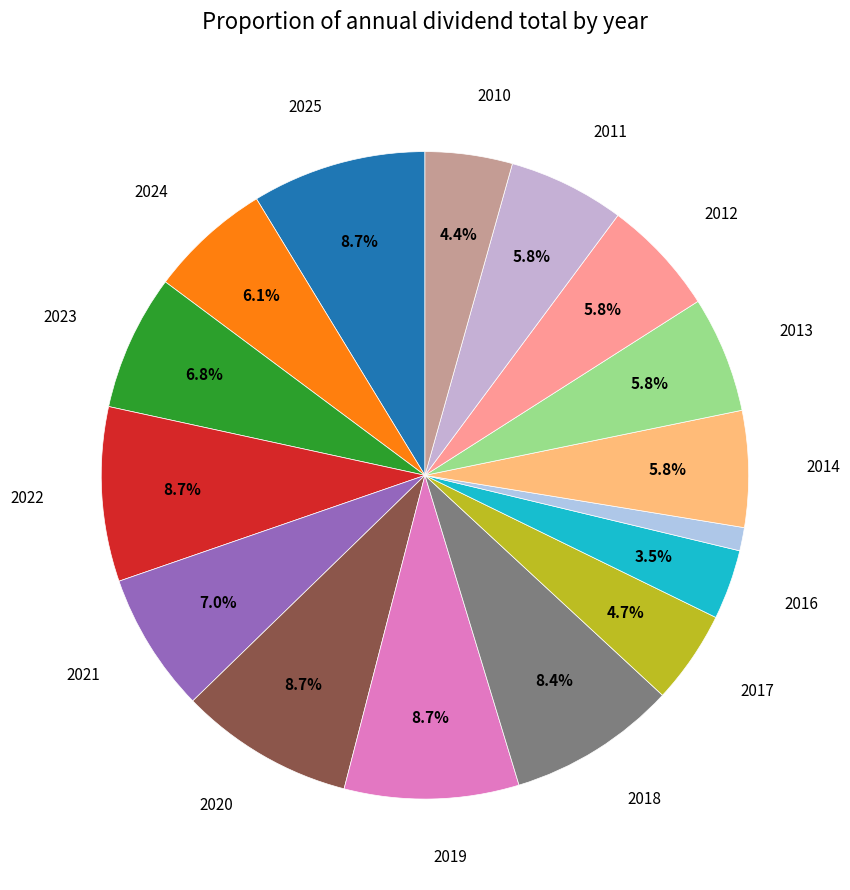

Which slice is the largest?

2025